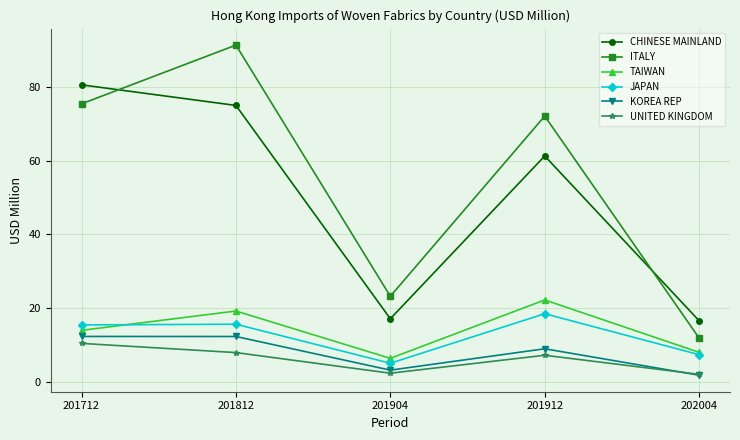

List the labels in order of ITALY value, largest first.

201812, 201712, 201912, 201904, 202004